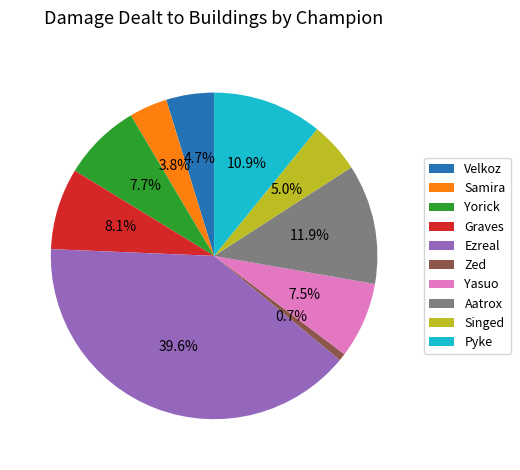

What is the largest slice in the pie chart?

Ezreal